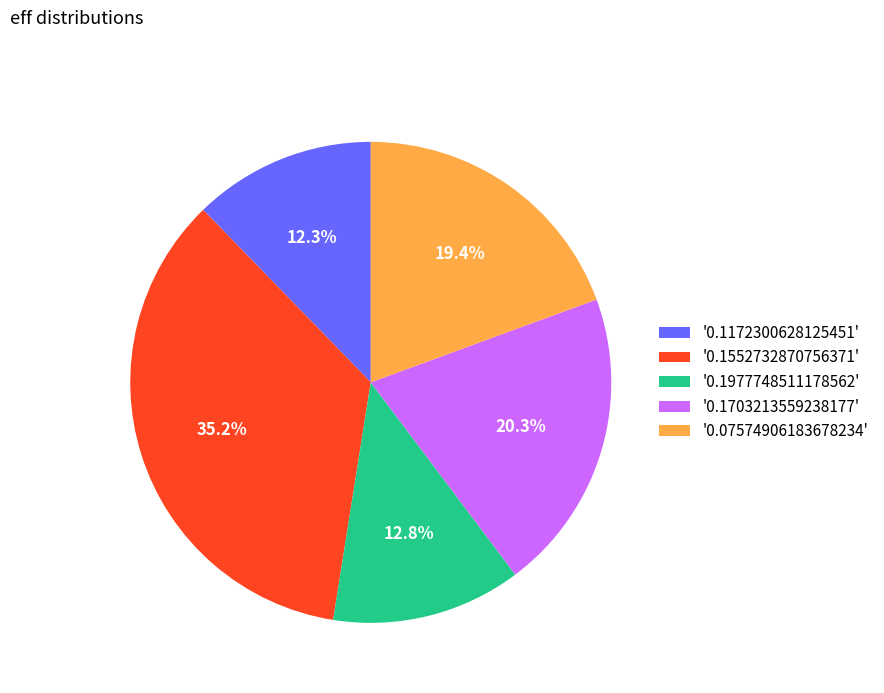

What percentage is NOT represented by '0.1703213559238177'?

79.7%